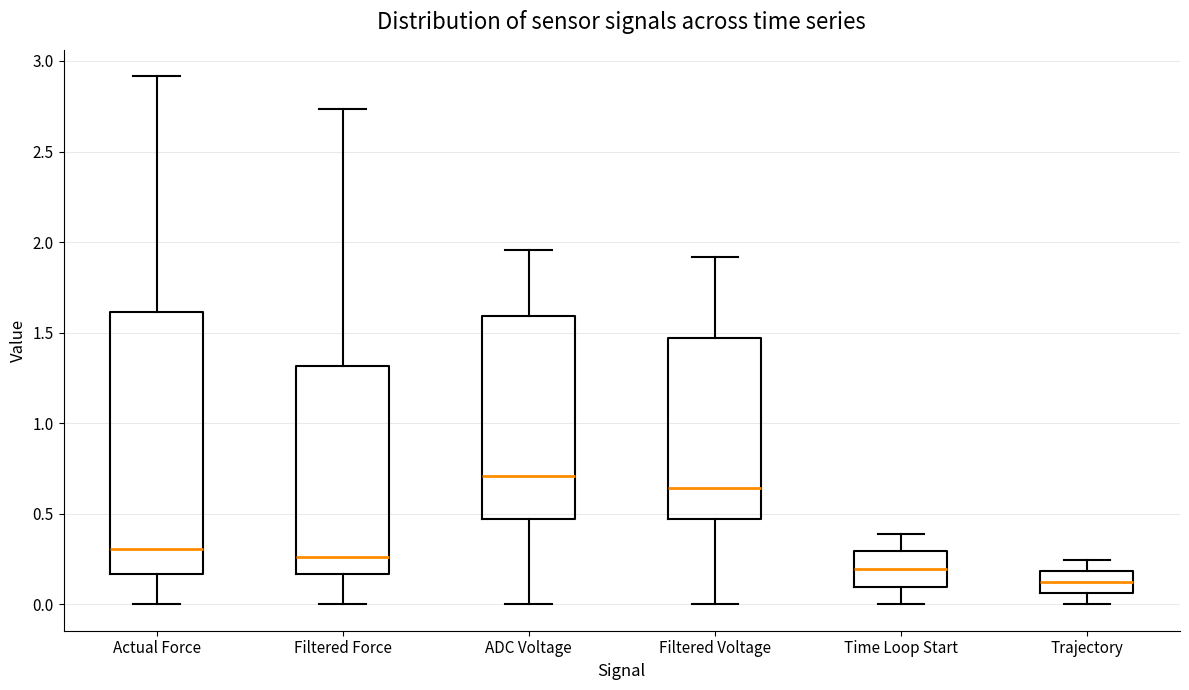

Comparing the boxes themselves (not the whiskers), which one is the tallest?

Actual Force